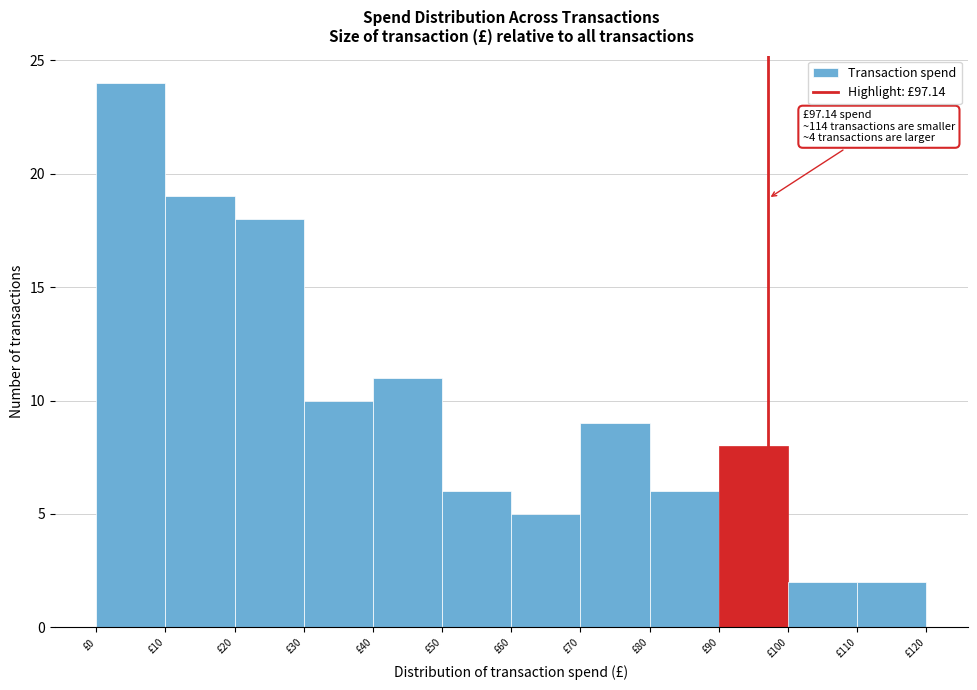

Which range on the x-axis has the tallest bar?

0 to 10